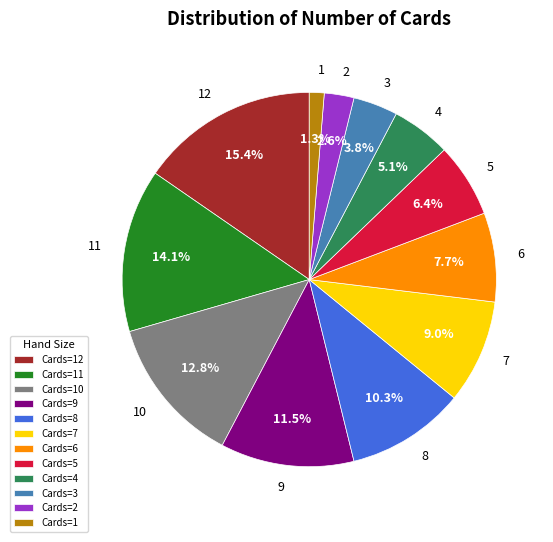

Is the sum of 1 and 12 greater than half?

No